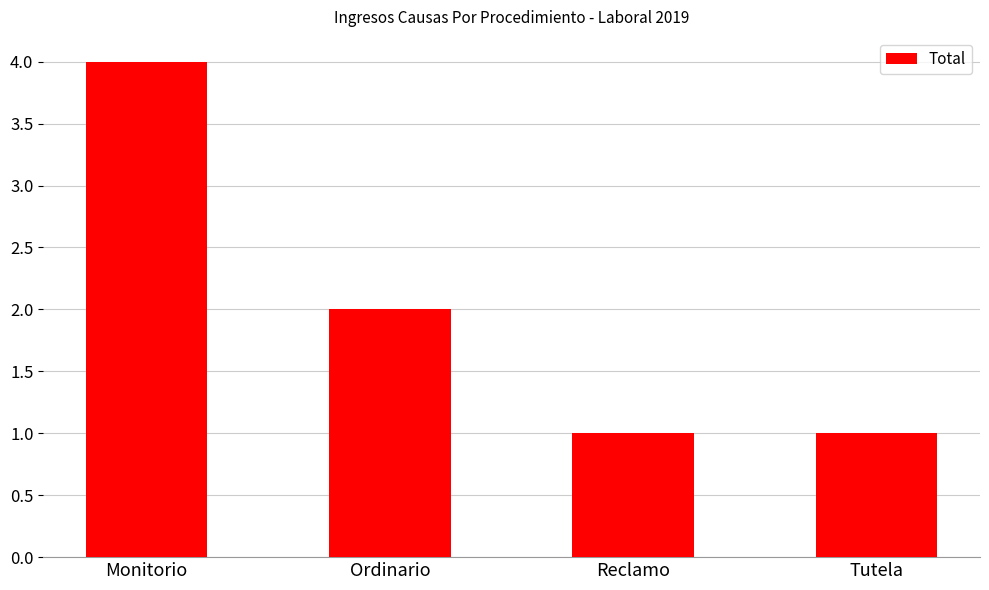

What position from the right is Tutela?

1